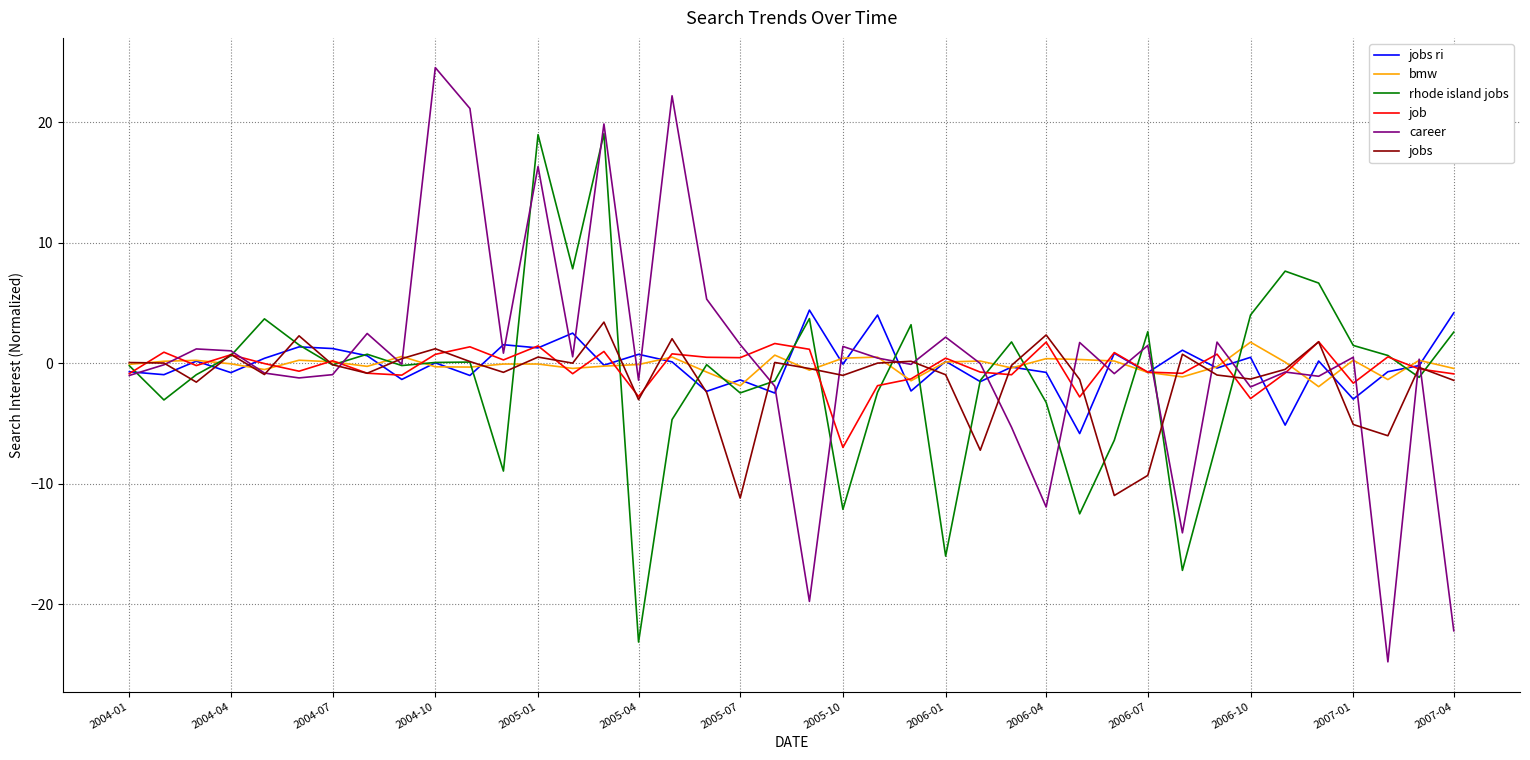

What is the highest value of the rhode island jobs series?

19.0